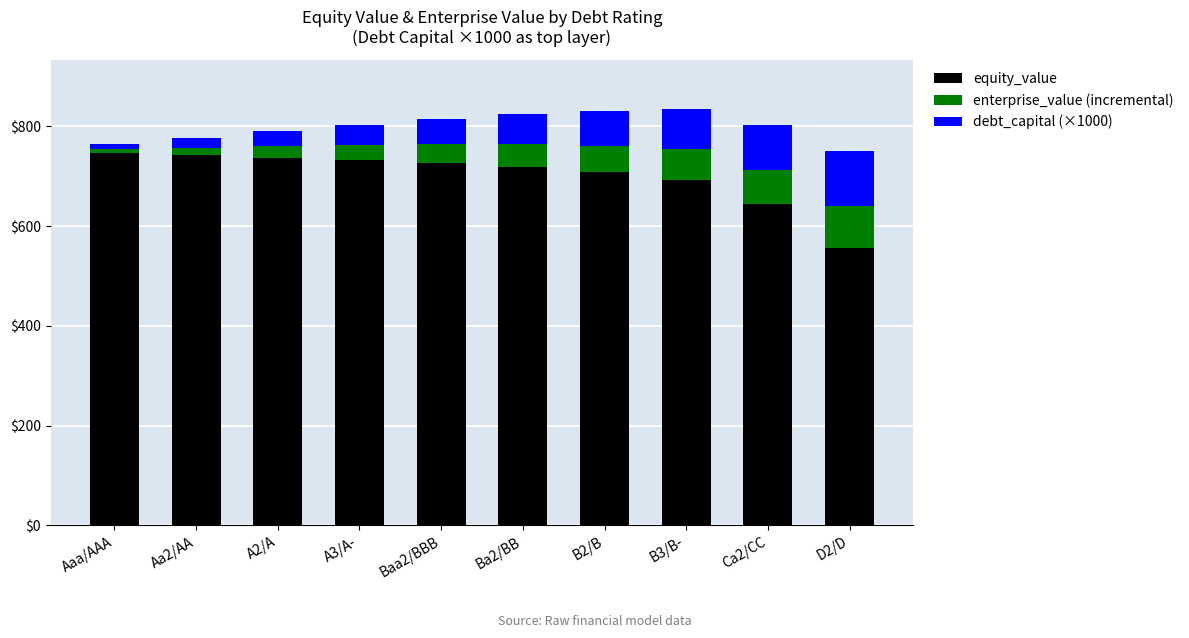

Does the chart contain any negative values?

No